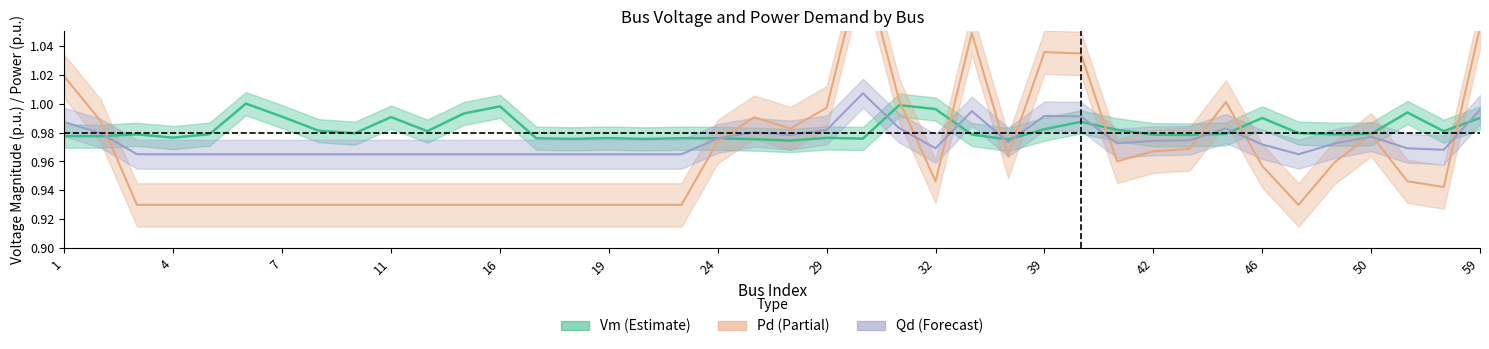

In Vm, how many points are lower than both neighbors (excluding endpoints)?

12